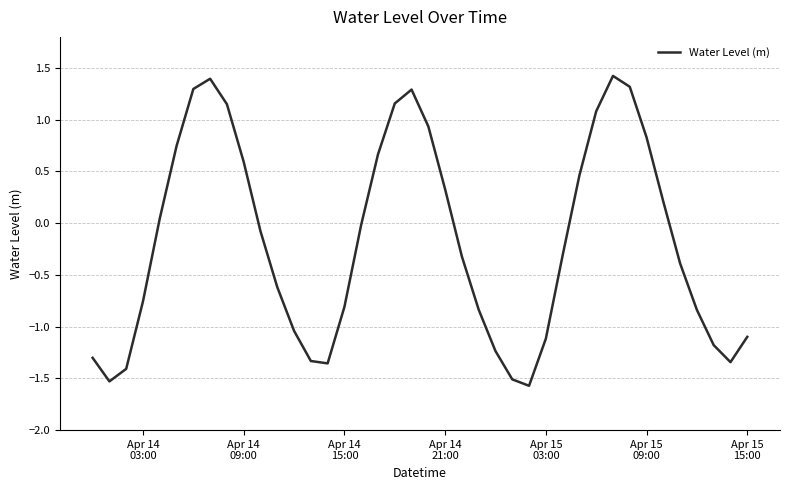

What is the smallest value displayed?

-1.6